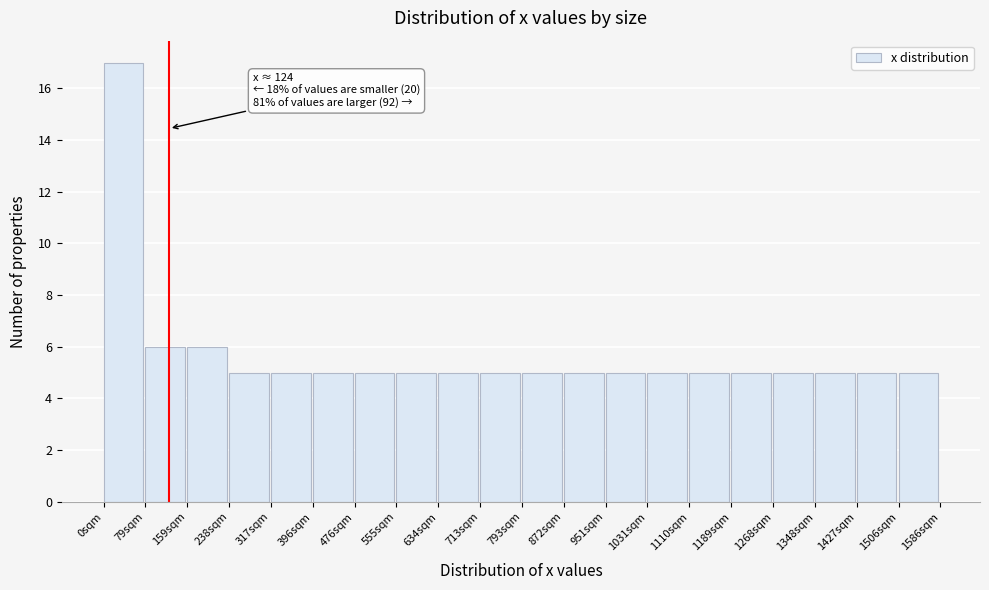

Over which range of the x-axis is the bar tallest?

0 to 80